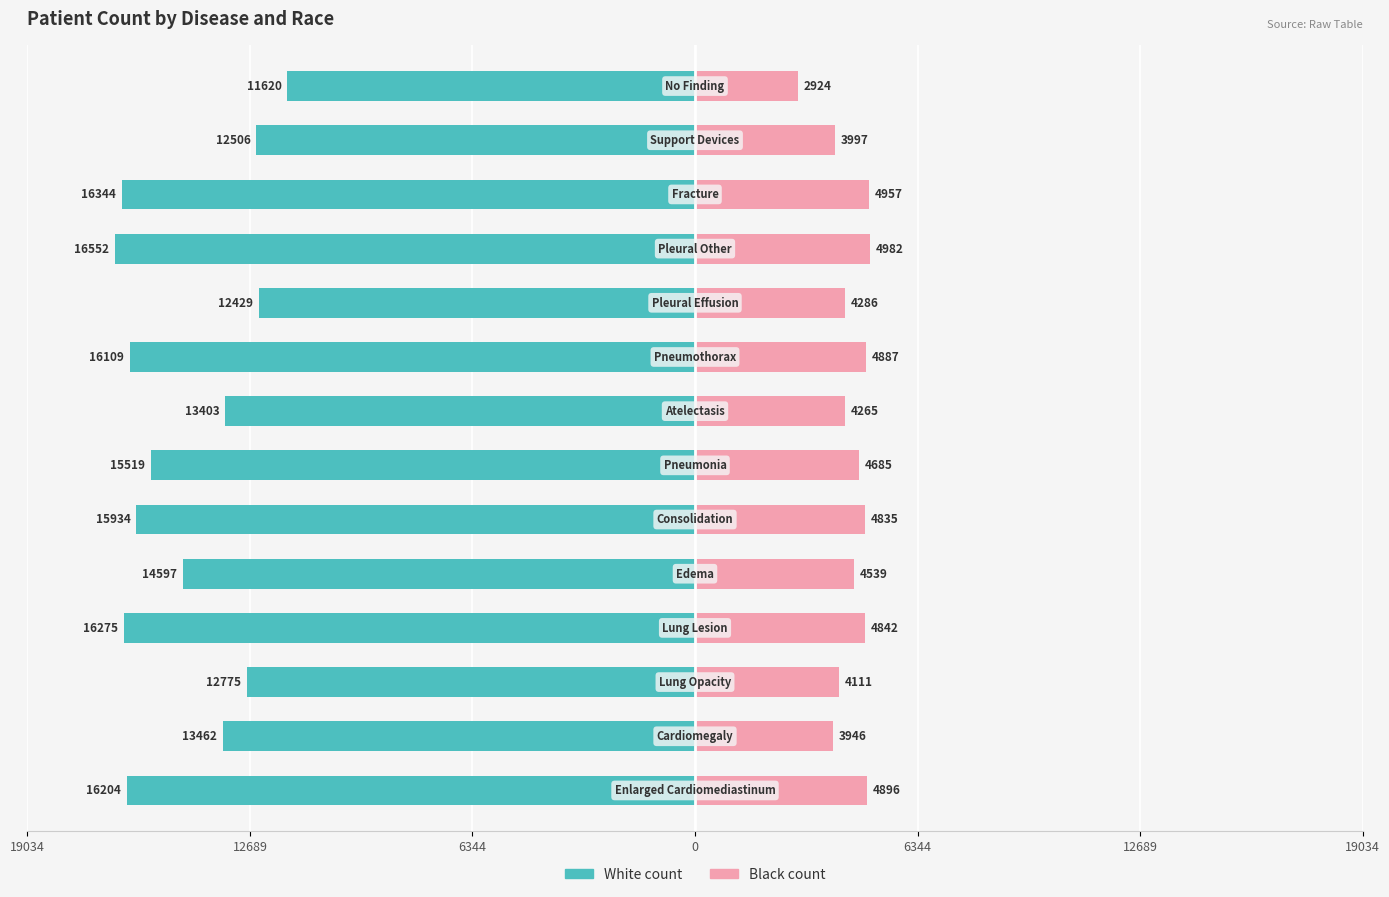

What is the difference between the second highest and second lowest values in the Black count series?

1011